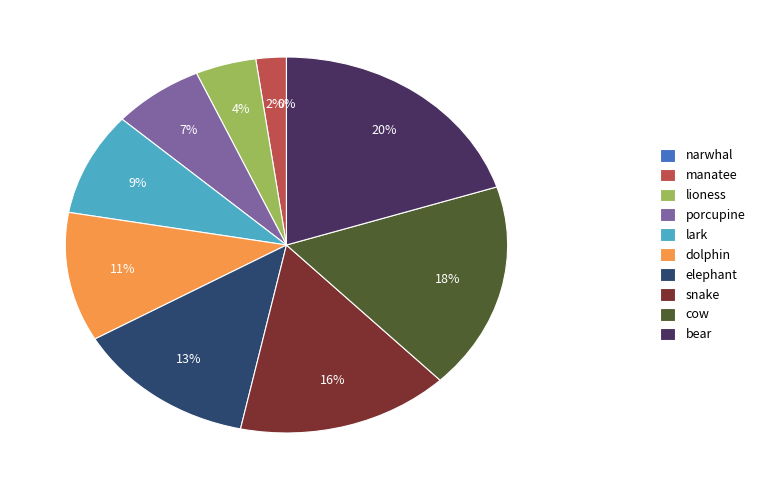

To the nearest percent, what is the difference between the snake and porcupine slice percentages?

9%